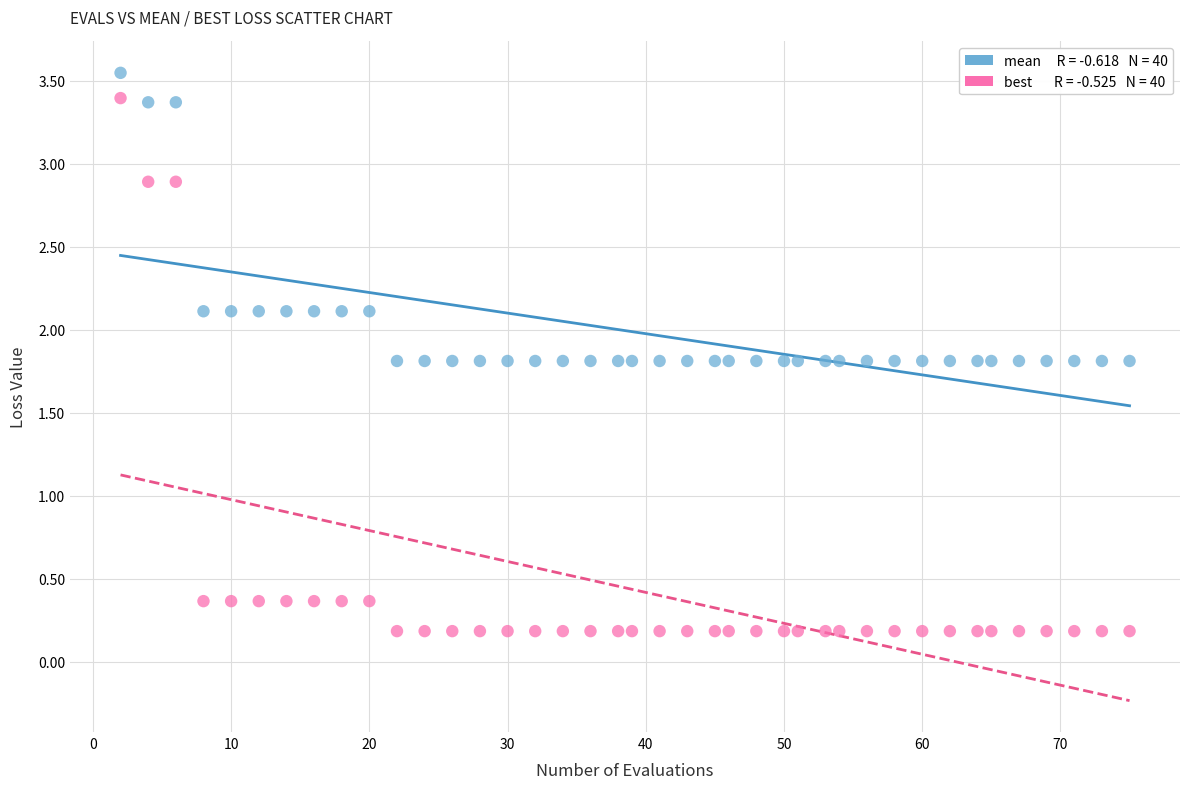

Across all data points, what is the range of X values (max minus min)?

73.0